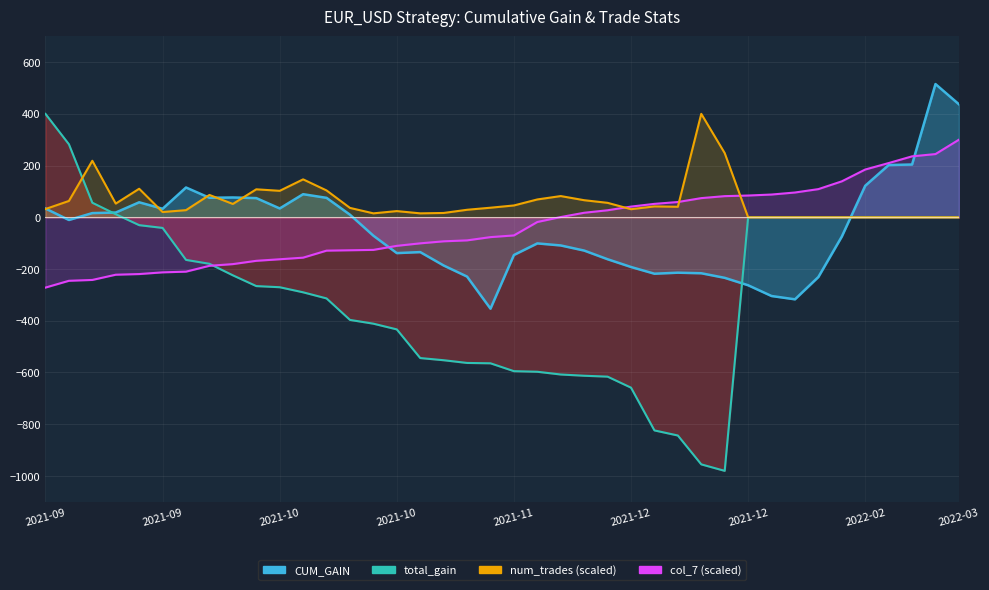

Which series has the largest total across all categories?

num_trades_scaled